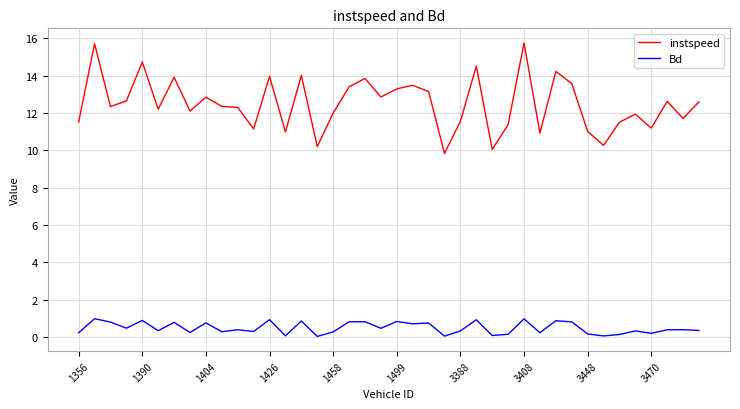

What is the difference between the maximum and minimum values in the instspeed series?

5.9